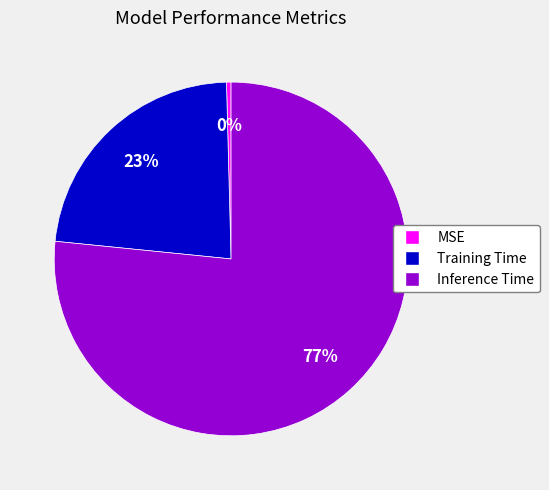

To the nearest percent, what is the combined percentage of Inference Time and MSE?

77%